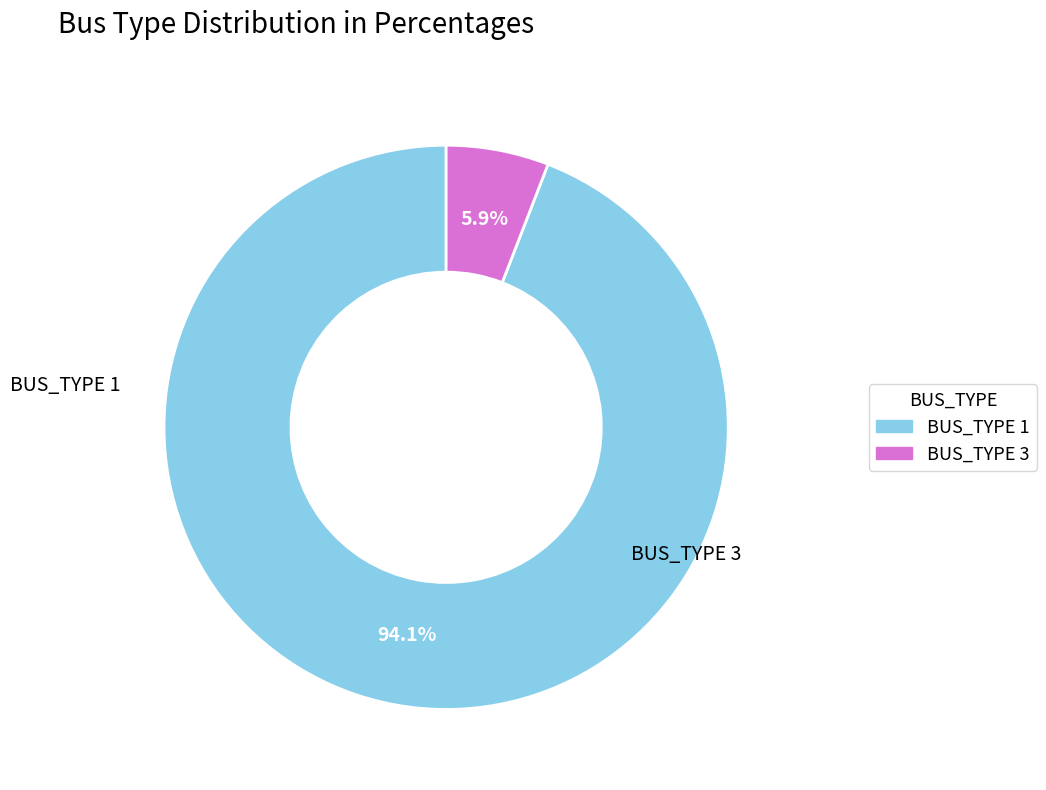

To the nearest percent, what portion does BUS_TYPE 3 represent?

6%